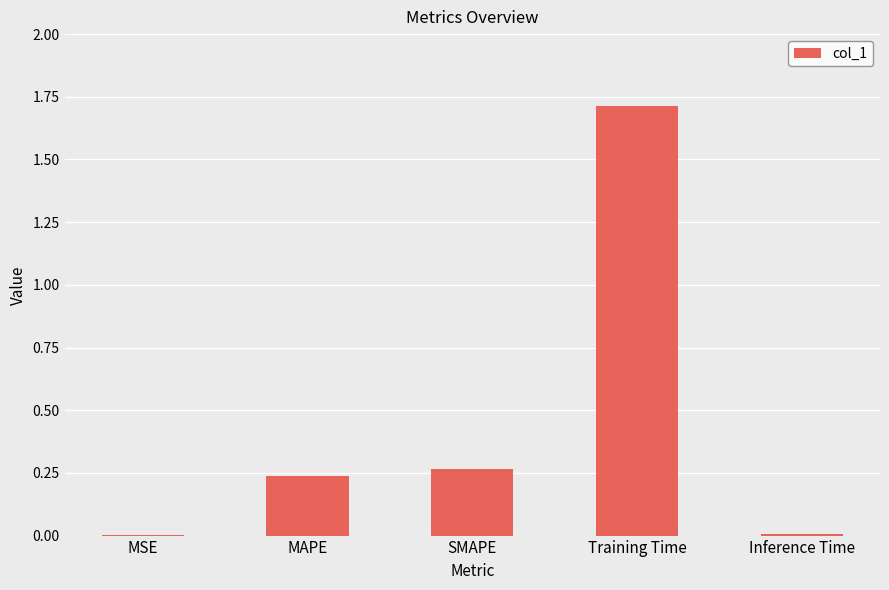

The chart shows a value of 2.8 at Training Time. True or false?

False